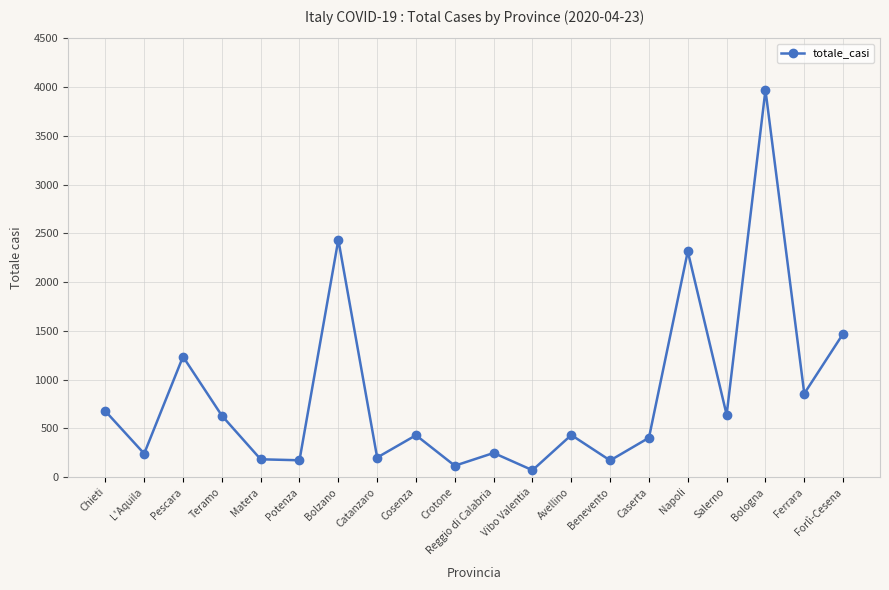

Between Cosenza and Forlì-Cesena, which is larger?

Forlì-Cesena